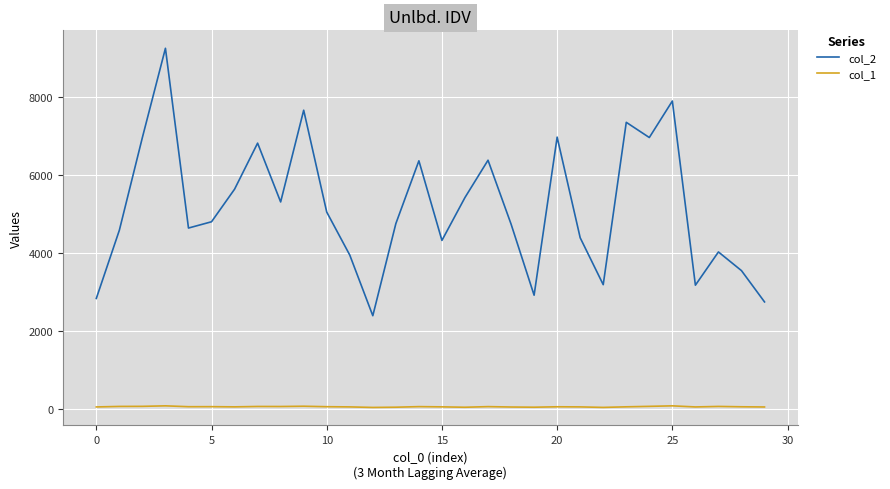

List the series in order of their peak value, lowest first.

col_1, col_2